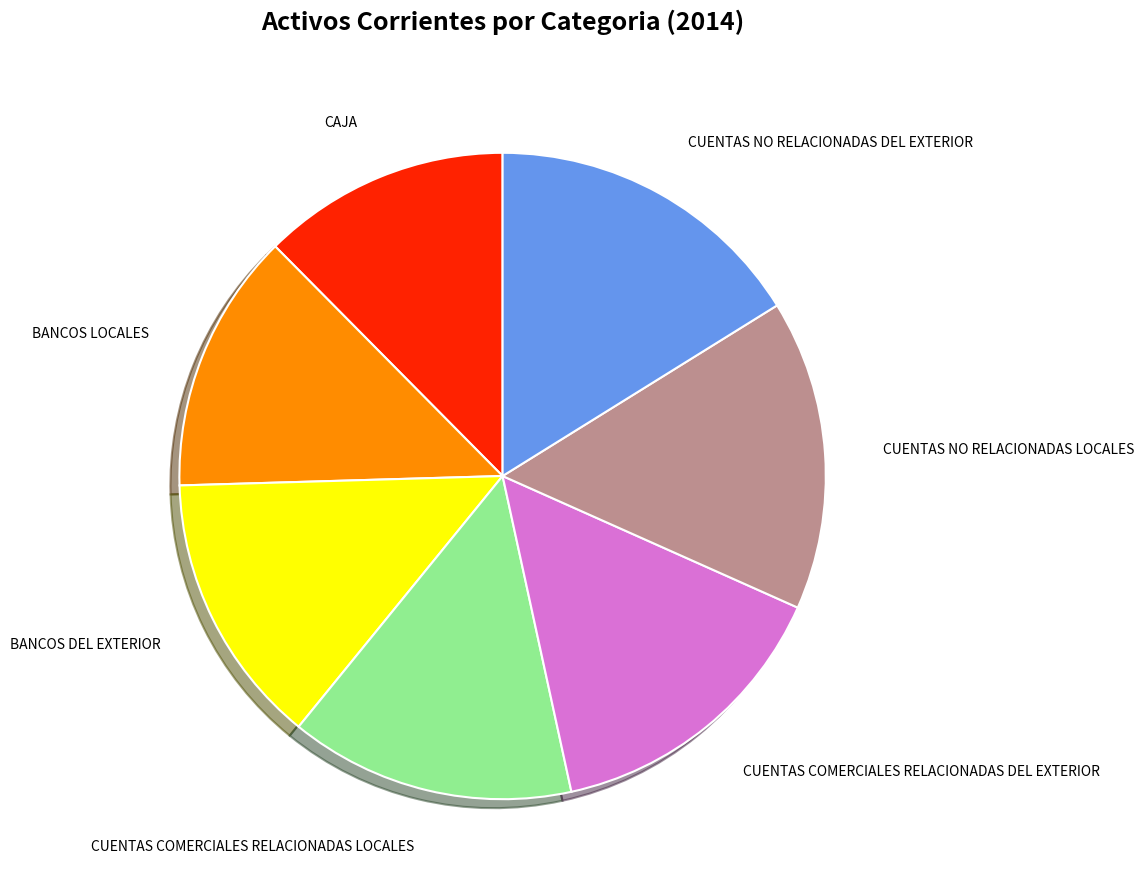

How many segments does this pie chart have?

7